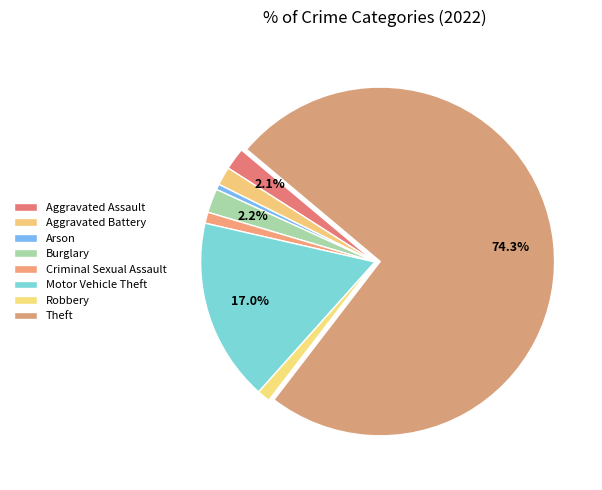

Count the number of slices in the pie.

8